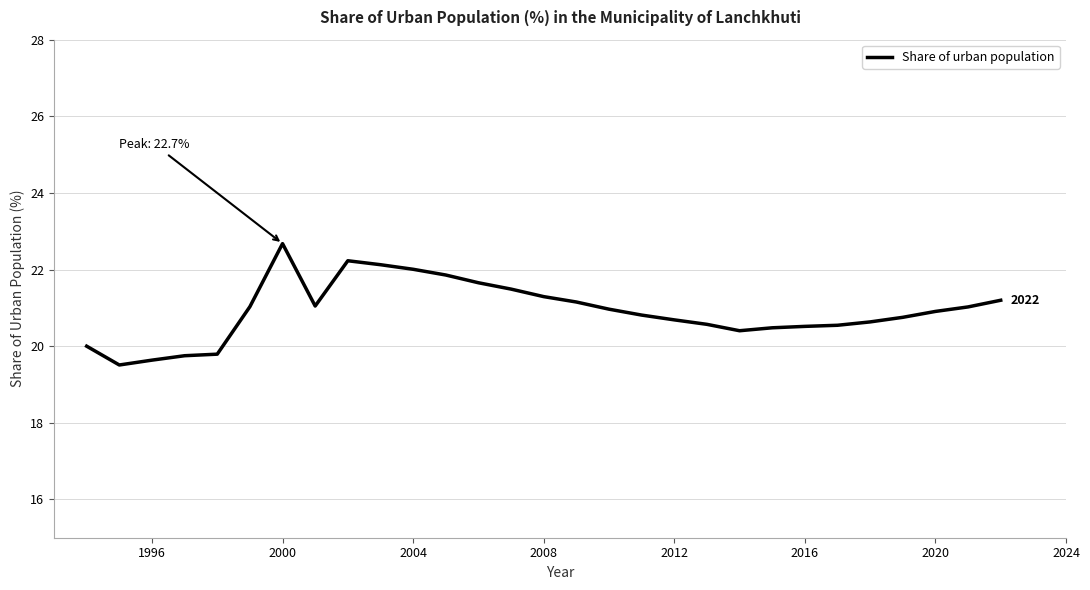

What is the maximum value shown in the chart?

22.7